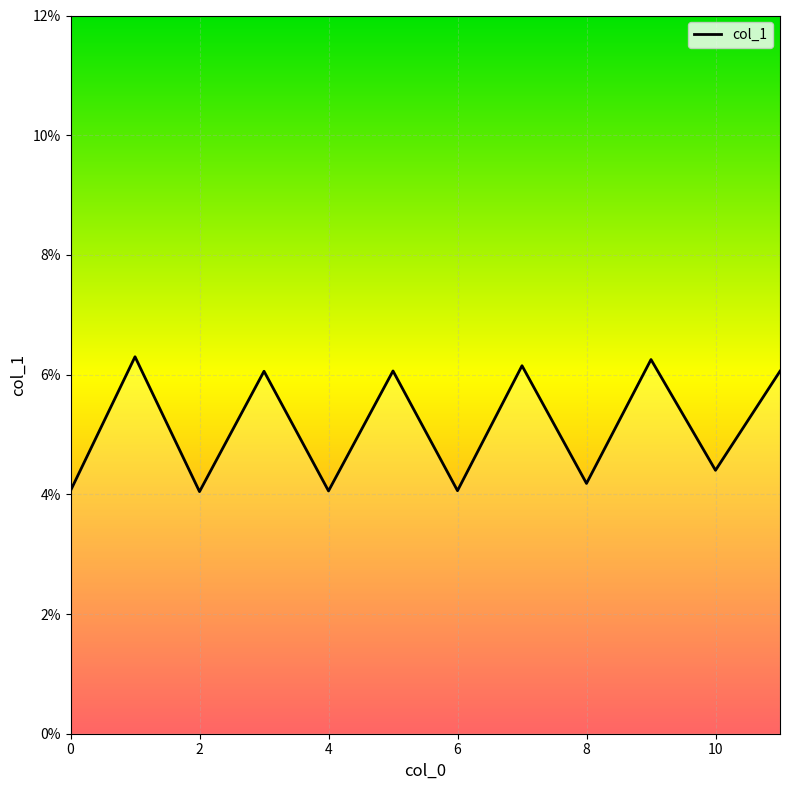

The chart shows a value of 0.0 at 2. True or false?

False